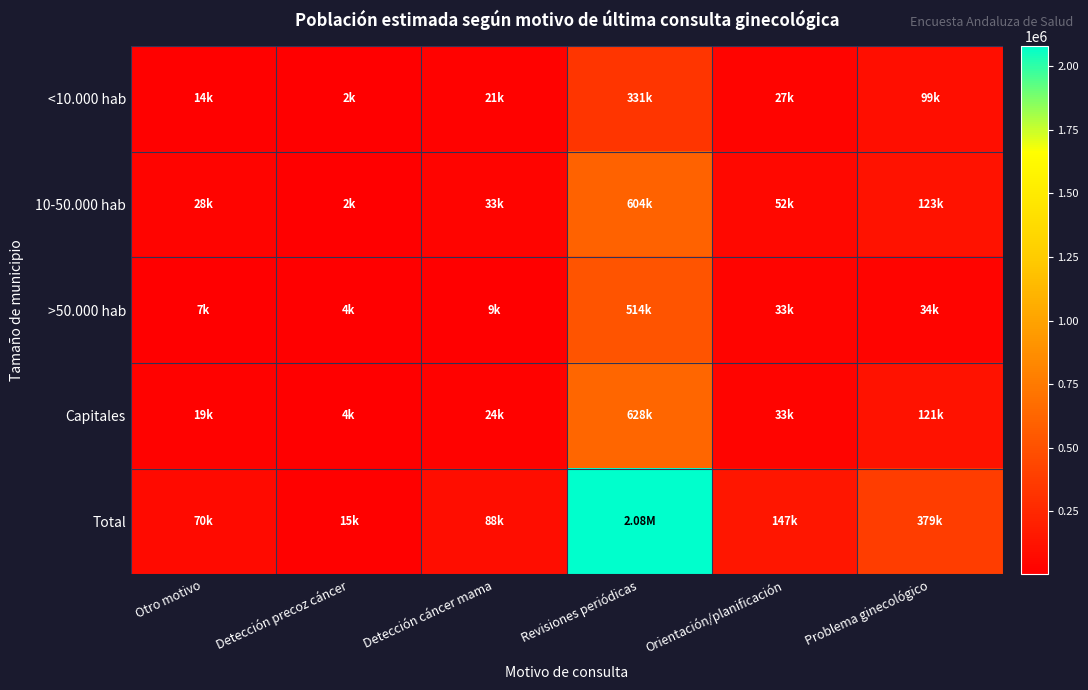

Reading left to right, extract all data points from this chart.

<10.000 hab: Otro motivo=14335	Detección precoz cáncer=2896	Detección cáncer mama=21105	Revisiones periódicas=331705	Orientación/planificación=27802	Problema ginecológico=99518
10-50.000 hab: Otro motivo=28915	Detección precoz cáncer=2986	Detección cáncer mama=33584	Revisiones periódicas=604896	Orientación/planificación=52047	Problema ginecológico=123943
>50.000 hab: Otro motivo=7653	Detección precoz cáncer=4941	Detección cáncer mama=9232	Revisiones periódicas=514859	Orientación/planificación=33384	Problema ginecológico=34566
Capitales: Otro motivo=19406	Detección precoz cáncer=4259	Detección cáncer mama=24855	Revisiones periódicas=628308	Orientación/planificación=33902	Problema ginecológico=121359
Total: Otro motivo=70309	Detección precoz cáncer=15082	Detección cáncer mama=88776	Revisiones periódicas=2079768	Orientación/planificación=147136	Problema ginecológico=379385